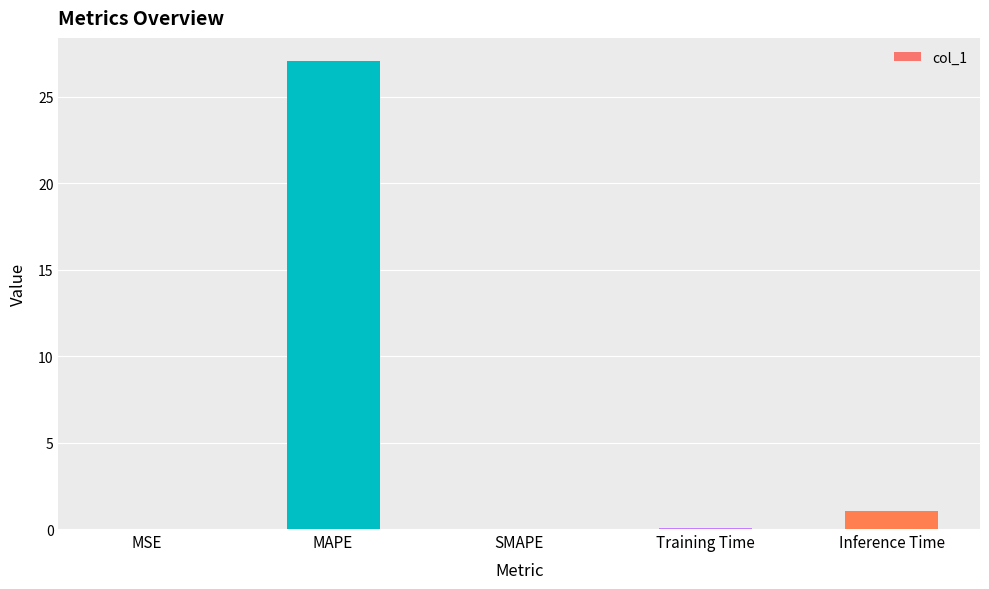

The value at SMAPE is 16.9. True or false?

False